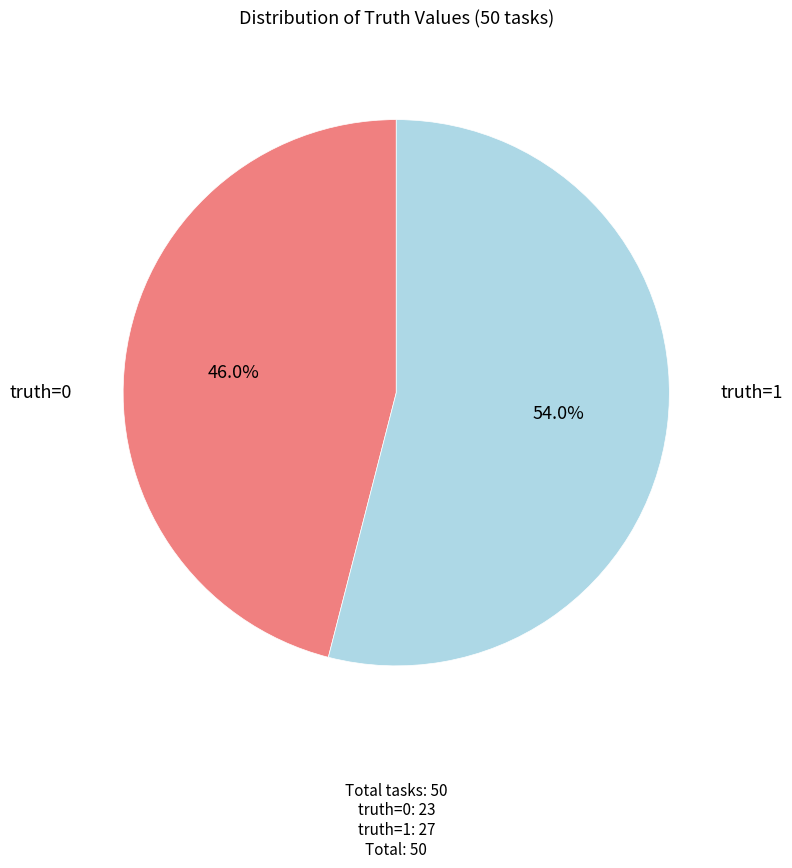

To the nearest percent, what is the average slice percentage?

50%